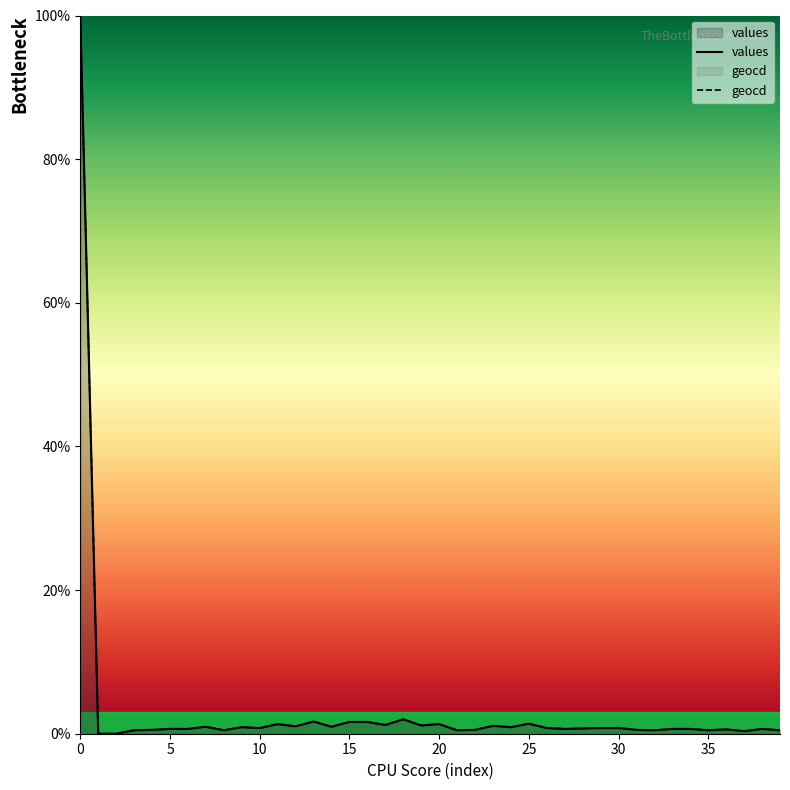

Reading left to right, extract all data points from this chart.

values: 100.0	0.0	0.0	0.5	0.5	0.7	0.7	1.0	0.5	0.9	0.8	1.3	1.0	1.7	1.0	1.6	1.6	1.2	2.0	1.1	1.3	0.5	0.5	1.1	0.9	1.4	0.8	0.7	0.7	0.8	0.8	0.5	0.5	0.7	0.7	0.5	0.6	0.4	0.7	0.5
geocd: 100.0	0.0	0.0	0.5	0.5	0.7	0.7	1.0	0.5	0.9	0.8	1.3	1.0	1.7	1.0	1.6	1.6	1.2	2.0	1.2	1.3	0.5	0.5	1.1	0.9	1.4	0.8	0.7	0.7	0.8	0.8	0.5	0.5	0.7	0.7	0.5	0.6	0.4	0.7	0.5